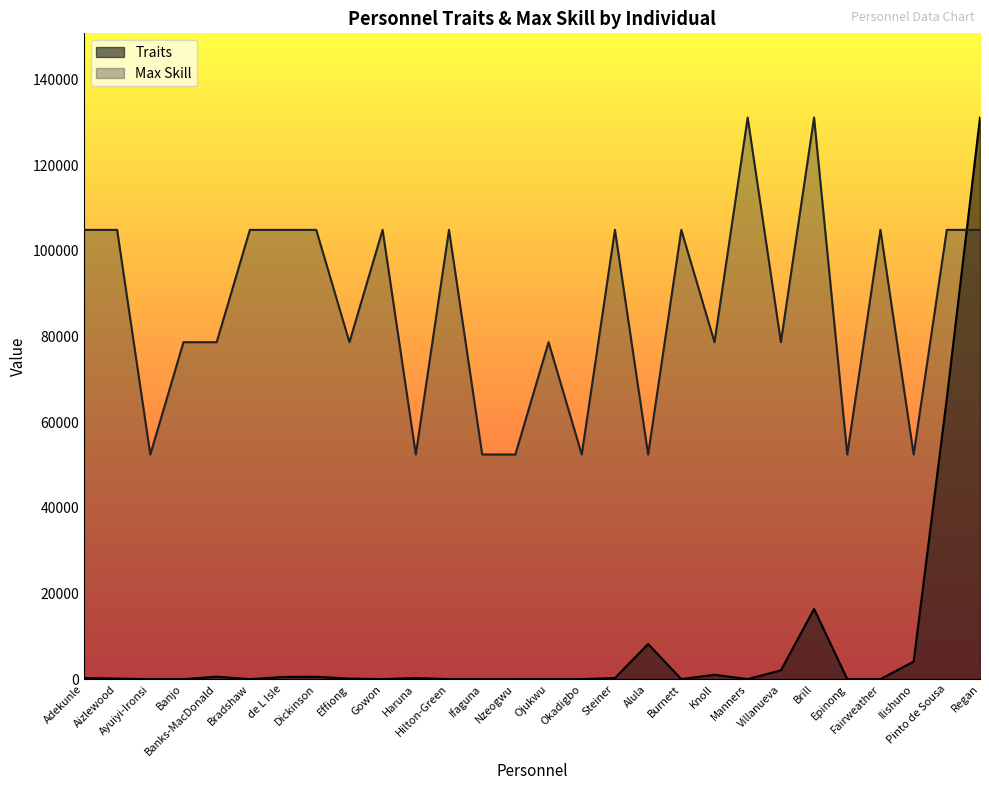

What is the label of the 13th point from the right?

Okadigbo